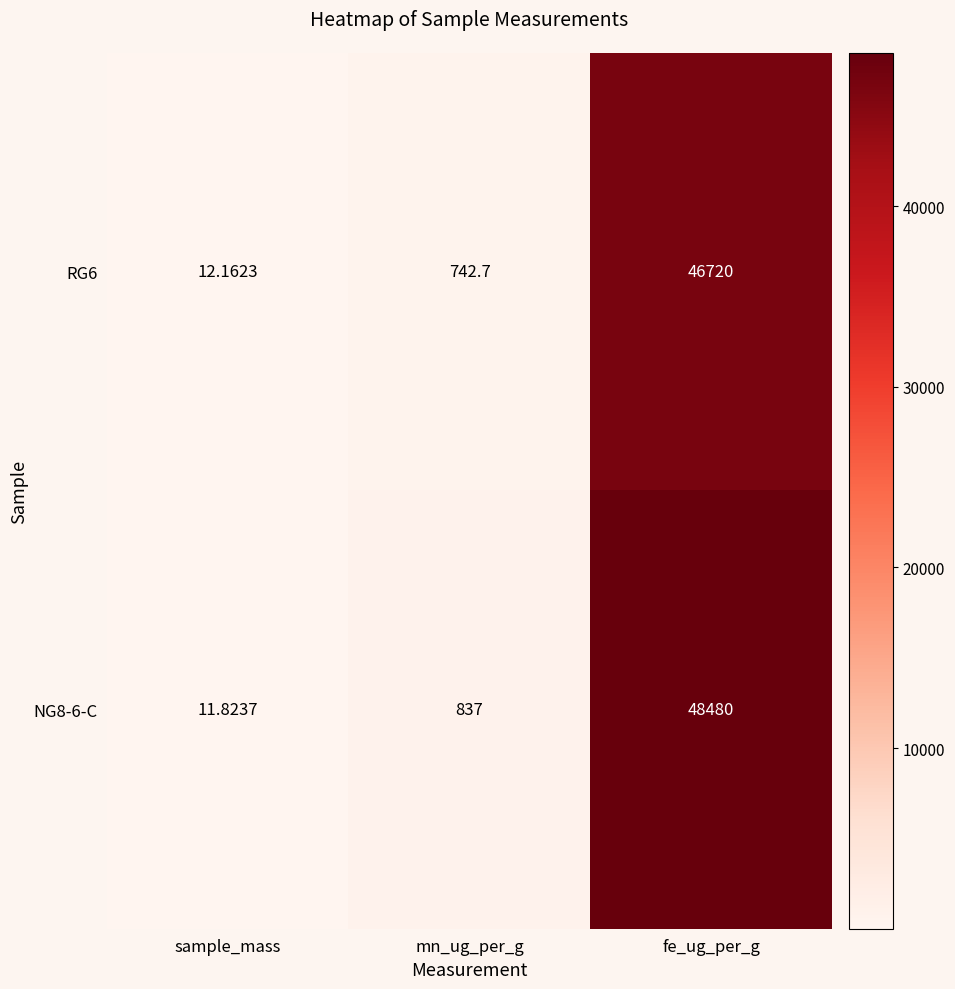

At which category is the sum across all series the highest?

fe_ug_per_g